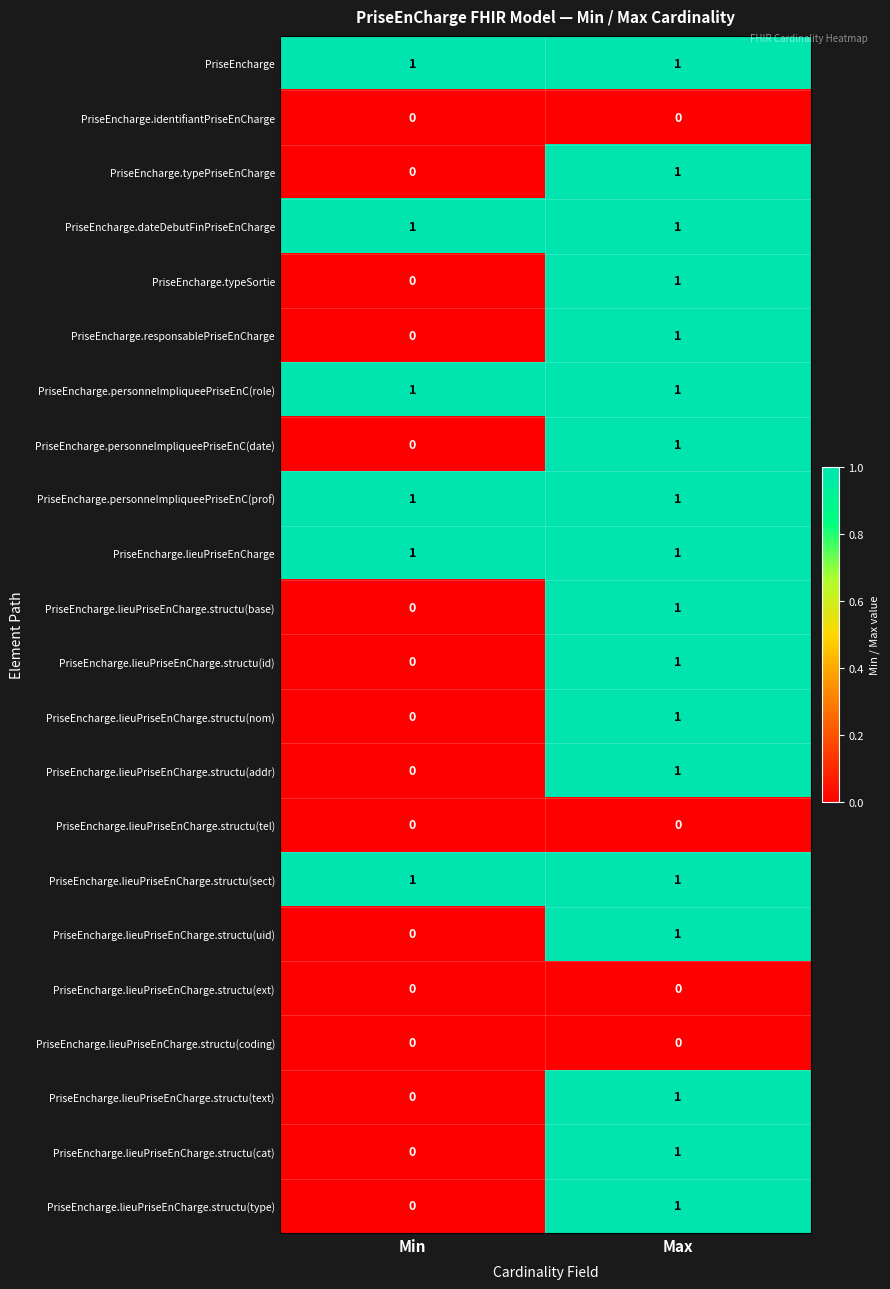

The PriseEncharge.lieuPriseEnCharge.structu(id) series shows -1 at Min. True or false?

False